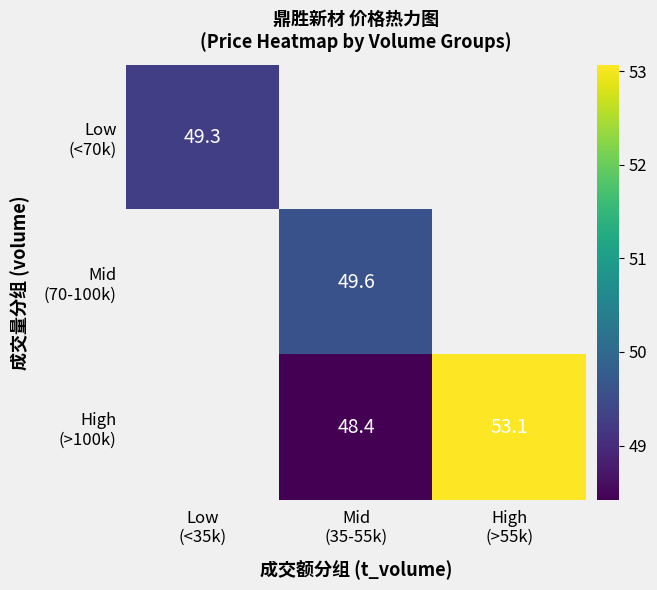

At which label does High (>100k) first exceed 48?

Mid (35-55k)